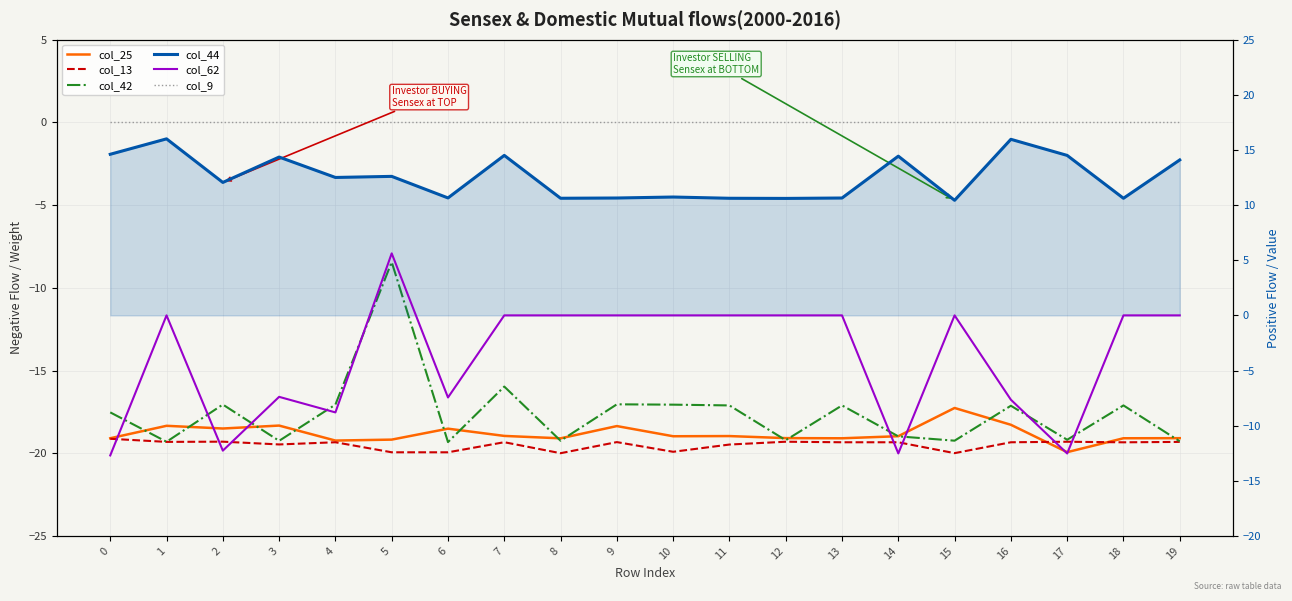

Reading right to left, what are all the values shown in this chart?

col_25: 19=-19.1	18=-19.1	17=-19.9	16=-18.3	15=-17.3	14=-19.0	13=-19.1	12=-19.1	11=-19.0	10=-19.0	9=-18.4	8=-19.1	7=-19.0	6=-18.5	5=-19.2	4=-19.2	3=-18.3	2=-18.5	1=-18.3	0=-19.1
col_13: 19=-19.3	18=-19.3	17=-19.3	16=-19.3	15=-20.0	14=-19.3	13=-19.3	12=-19.3	11=-19.5	10=-19.9	9=-19.3	8=-20.0	7=-19.3	6=-19.9	5=-19.9	4=-19.3	3=-19.5	2=-19.3	1=-19.3	0=-19.1
col_42: 19=-19.3	18=-17.1	17=-19.2	16=-17.1	15=-19.2	14=-19.0	13=-17.1	12=-19.2	11=-17.1	10=-17.1	9=-17.0	8=-19.2	7=-16.0	6=-19.3	5=-8.4	4=-17.1	3=-19.3	2=-17.1	1=-19.3	0=-17.5
col_9: 19=0.0	18=0.0	17=0.0	16=0.0	15=0.0	14=0.0	13=0.0	12=0.0	11=0.0	10=0.0	9=0.0	8=0.0	7=0.0	6=0.0	5=0.0	4=0.0	3=0.0	2=0.0	1=0.0	0=0.0
col_44: 19=14.1	18=10.6	17=14.5	16=16.0	15=10.4	14=14.4	13=10.6	12=10.6	11=10.6	10=10.7	9=10.6	8=10.6	7=14.5	6=10.7	5=12.6	4=12.5	3=14.4	2=12.1	1=16.0	0=14.6
col_62: 19=0.0	18=0.0	17=-12.5	16=-7.6	15=0.0	14=-12.5	13=0.0	12=0.0	11=0.0	10=0.0	9=0.0	8=0.0	7=0.0	6=-7.4	5=5.6	4=-8.8	3=-7.4	2=-12.3	1=0.0	0=-12.7